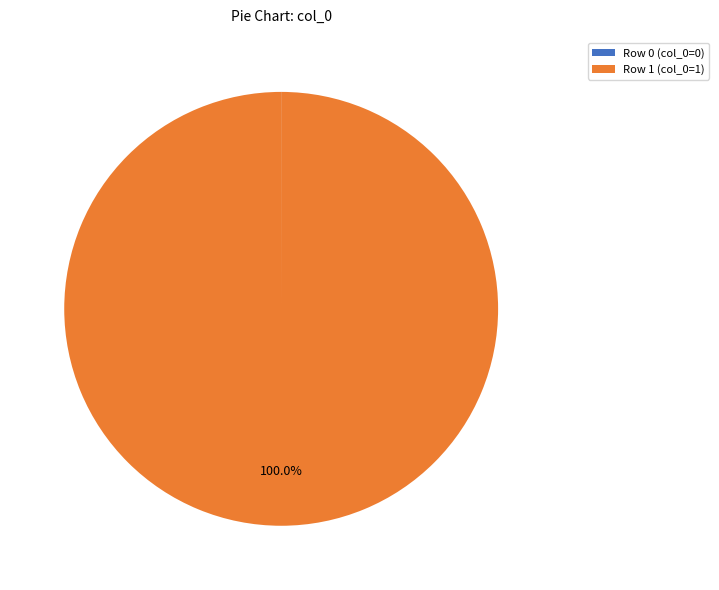

Is there a majority slice in this chart?

Yes